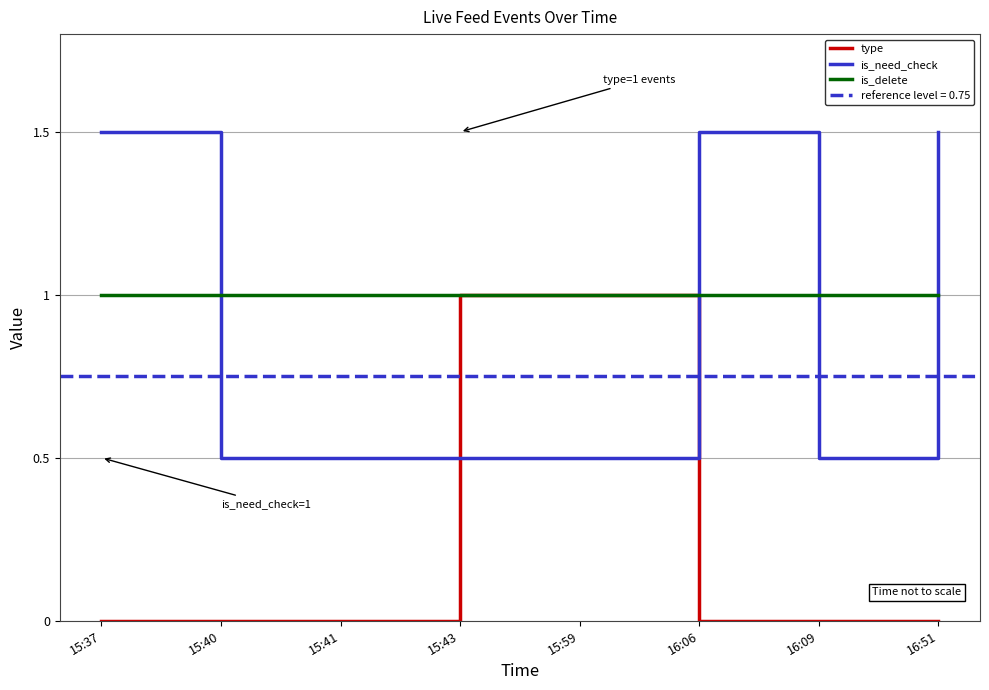

True or false: is_need_check has a value of 0.9 at 15:41.

False